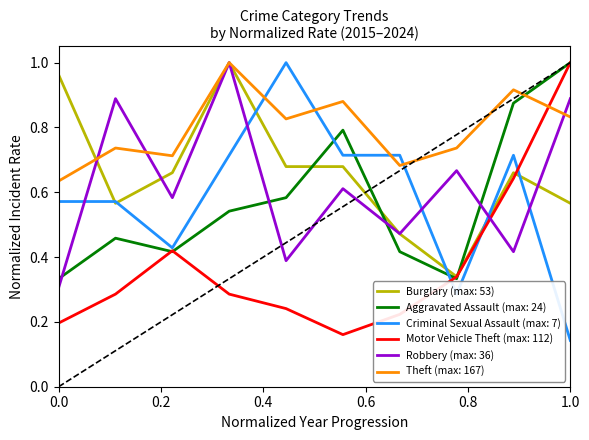

Which series ends up on top after the final intersection of Robbery (max: 36) and Motor Vehicle Theft (max: 112)?

Motor Vehicle Theft (max: 112)